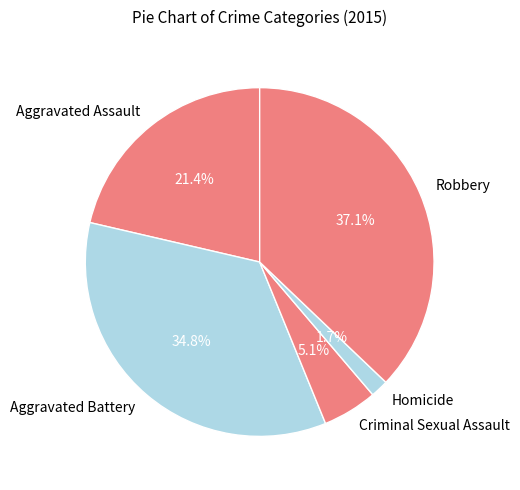

True or false: Homicide accounts for 2% of the total.

True